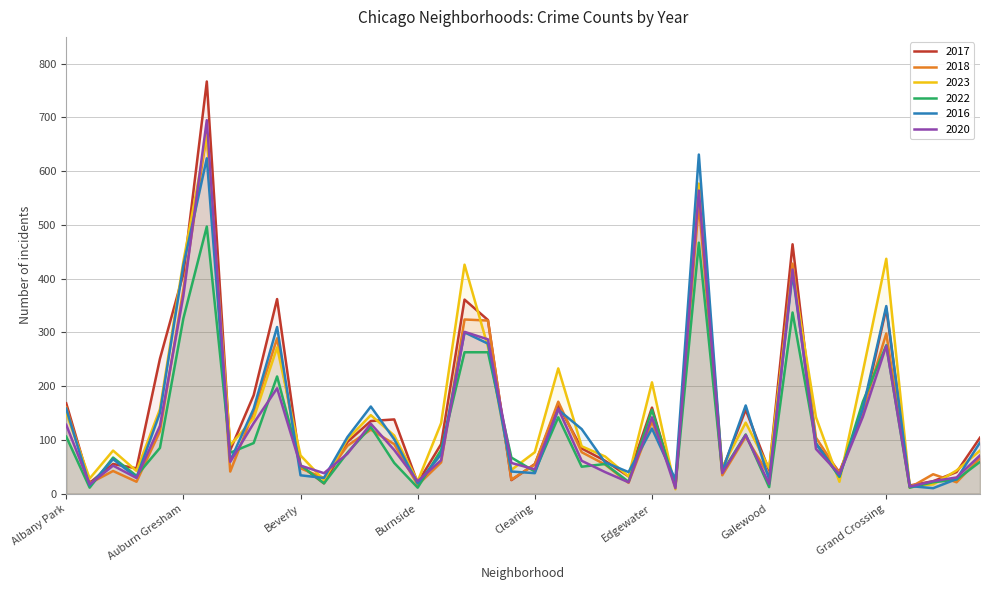

What is the average value of the 2023 series?

158